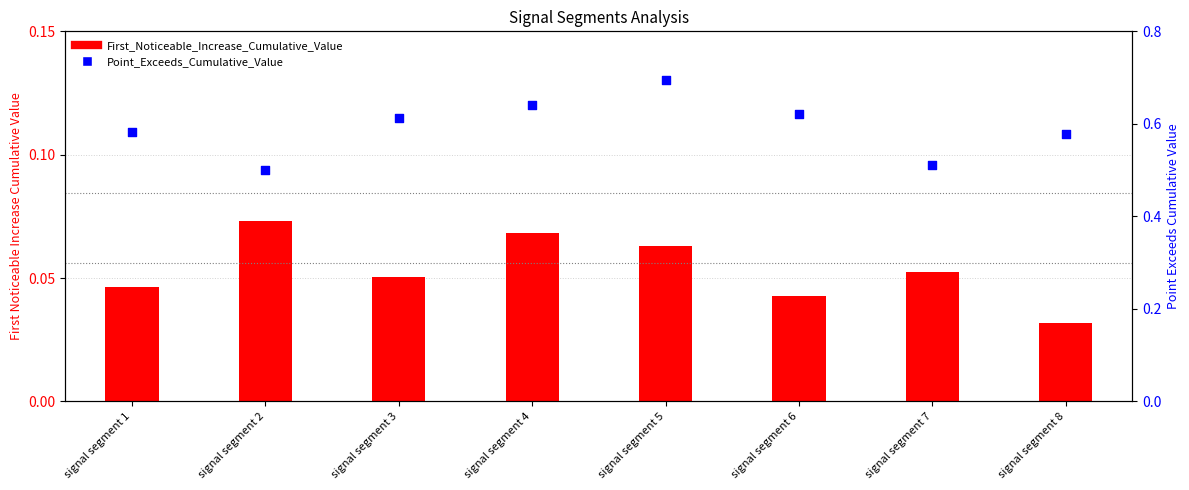

What is the total value across all series at signal segment 2?

0.6